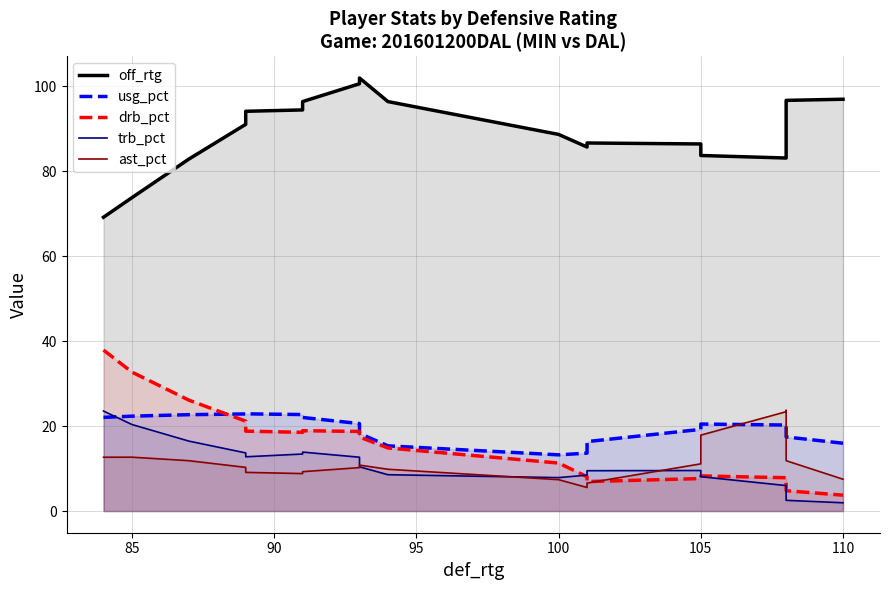

What is the smallest value displayed?

2.0